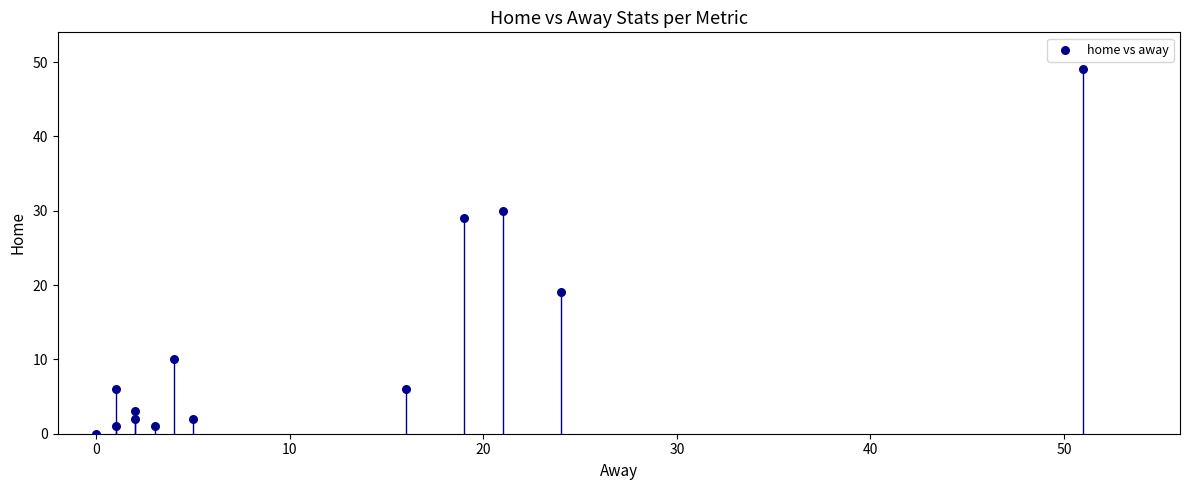

What is the range of X values (max minus min)?

51